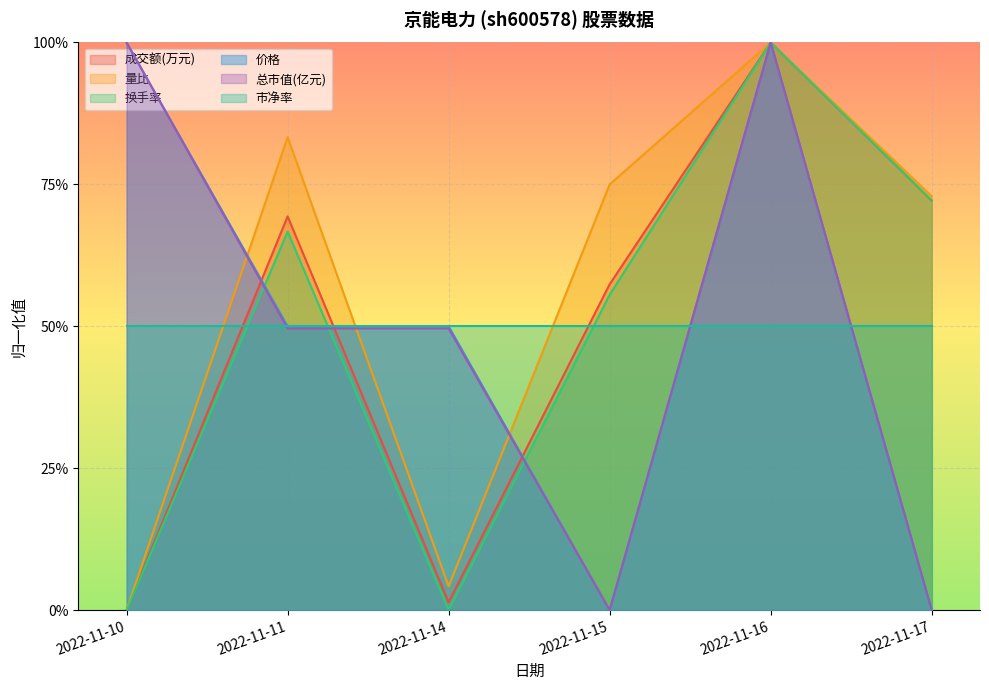

What is the difference between the maximum and minimum values in the 换手率 series?

1.0